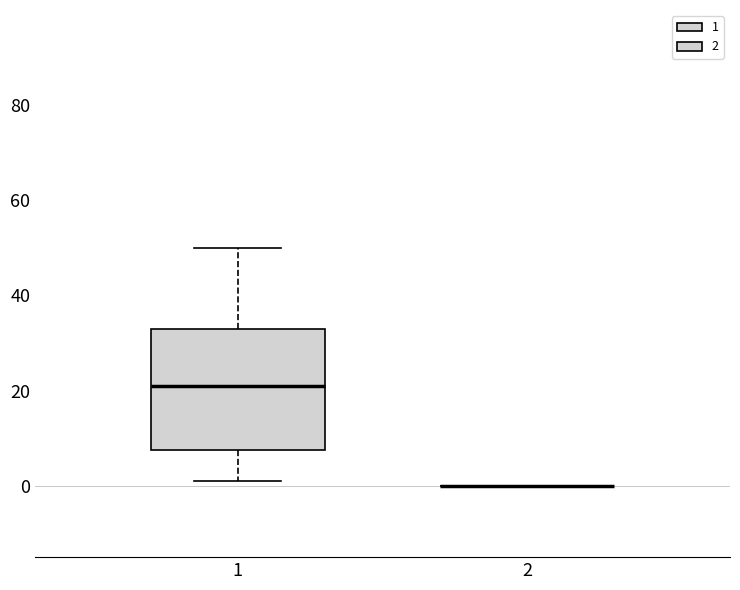

Reading left to right, read every box against the y-axis: the position of its median line, the range the box covers, and the ends of its whiskers. The values are not printed on the chart, so give them approximately, as read against the axis.

1: median 22, box 8 to 34, whiskers 2 to 50
2: box collapsed to a line at 0, whiskers 0 to 0